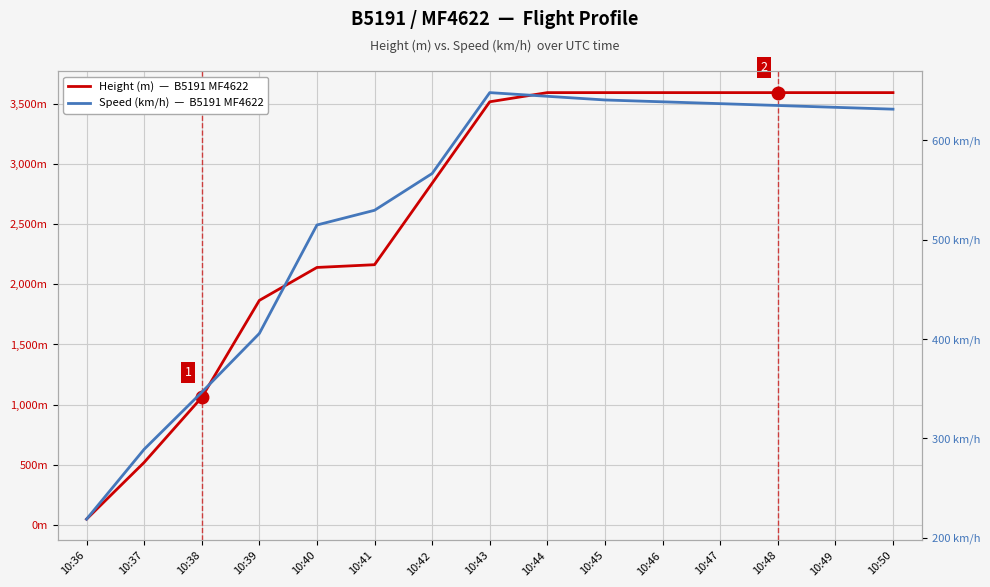

True or false: Speed (km/h)  —  B5191 MF4622 has more than 1 points higher than both neighbors.

False